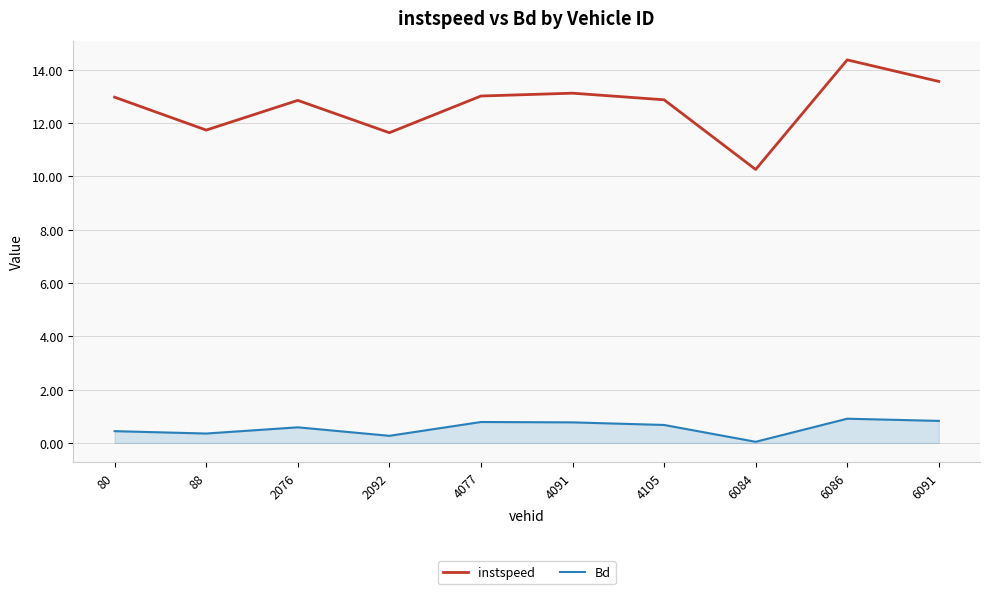

True or false: instspeed and Bd cross at least once.

False